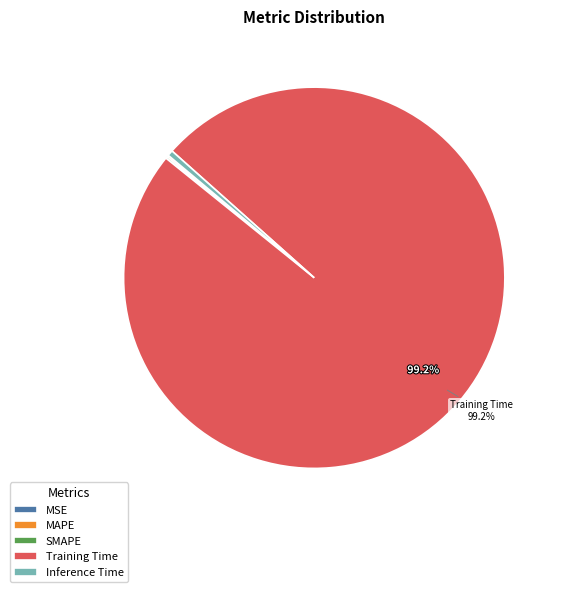

Is there a majority slice in this chart?

Yes